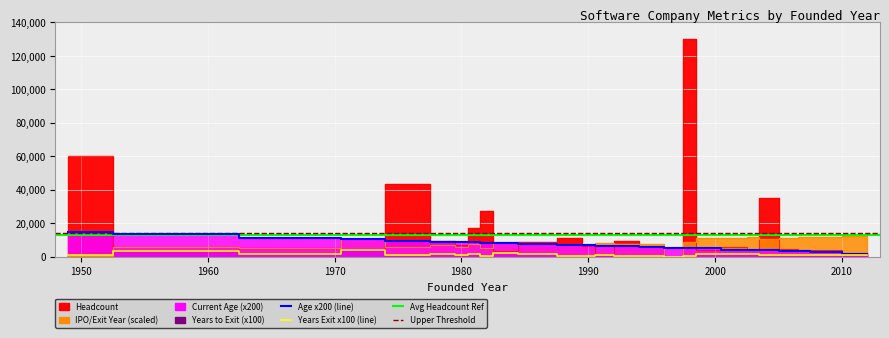

Where is the first local maximum for Years to Exit?

1956